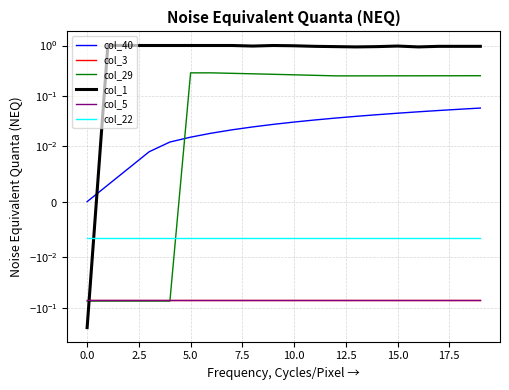

Does the chart display data point markers on the line(s)?

No